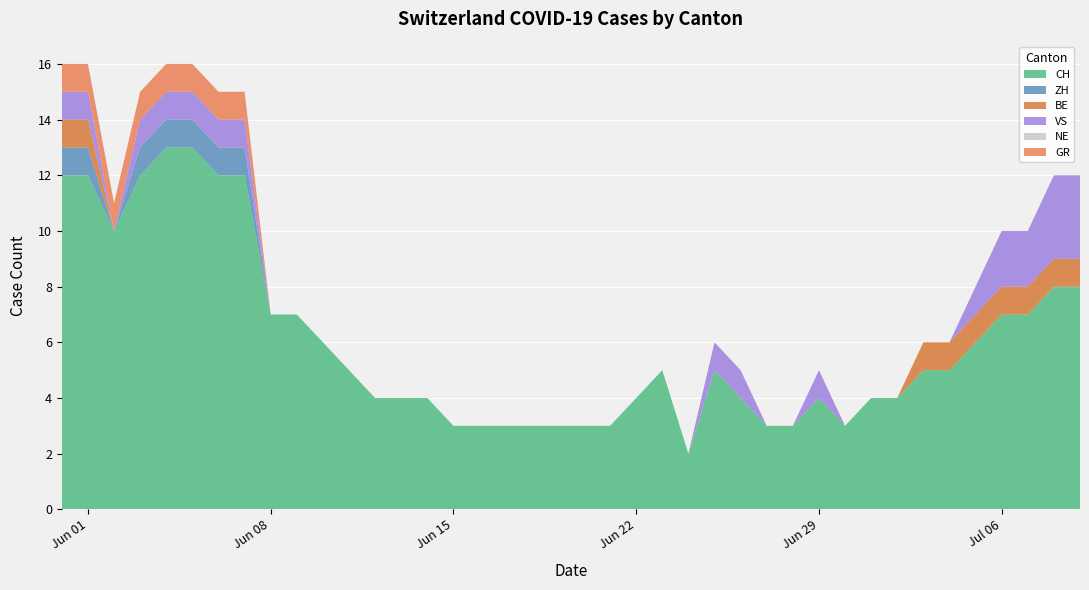

Reading left to right, what are all the values shown in this chart?

CH: 12	12	10	12	13	13	12	12	7	7	6	5	4	4	4	3	3	3	3	3	3	3	4	5	2	5	4	3	3	4	3	4	4	5	5	6	7	7	8	8
ZH: 1	1	0	1	1	1	1	1	0	0	0	0	0	0	0	0	0	0	0	0	0	0	0	0	0	0	0	0	0	0	0	0	0	0	0	0	0	0	0	0
BE: 1	1	0	0	0	0	0	0	0	0	0	0	0	0	0	0	0	0	0	0	0	0	0	0	0	0	0	0	0	0	0	0	0	1	1	1	1	1	1	1
VS: 1	1	0	1	1	1	1	1	0	0	0	0	0	0	0	0	0	0	0	0	0	0	0	0	0	1	1	0	0	1	0	0	0	0	0	1	2	2	3	3
NE: 0	0	0	0	0	0	0	0	0	0	0	0	0	0	0	0	0	0	0	0	0	0	0	0	0	0	0	0	0	0	0	0	0	0	0	0	0	0	0	0
GR: 1	1	1	1	1	1	1	1	0	0	0	0	0	0	0	0	0	0	0	0	0	0	0	0	0	0	0	0	0	0	0	0	0	0	0	0	0	0	0	0